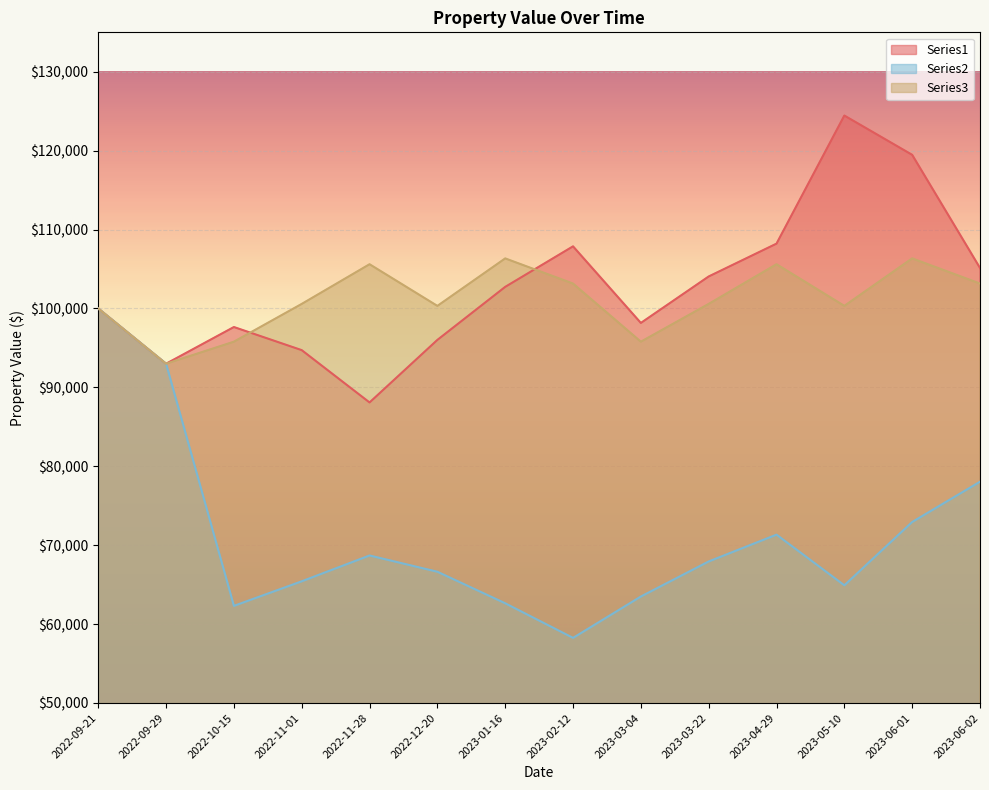

What is the sum of the Series3 values at 2022-11-01 and 2023-06-02?

203736.8